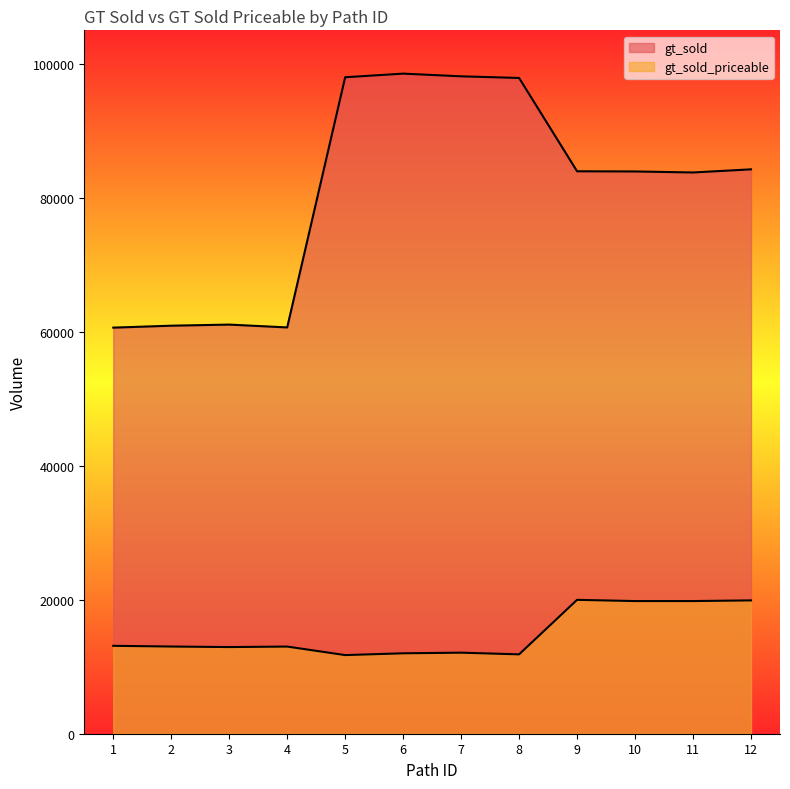

How many data points in gt_sold are above 83960?

5